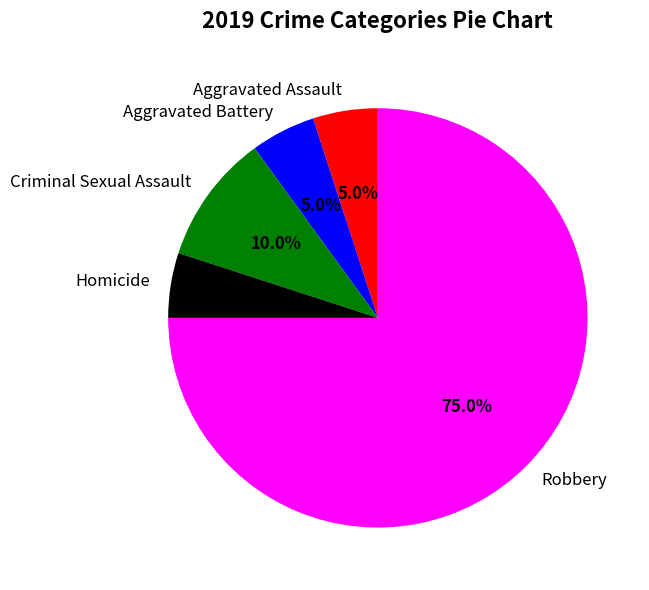

To the nearest percent, what portion does Aggravated Battery represent?

5%